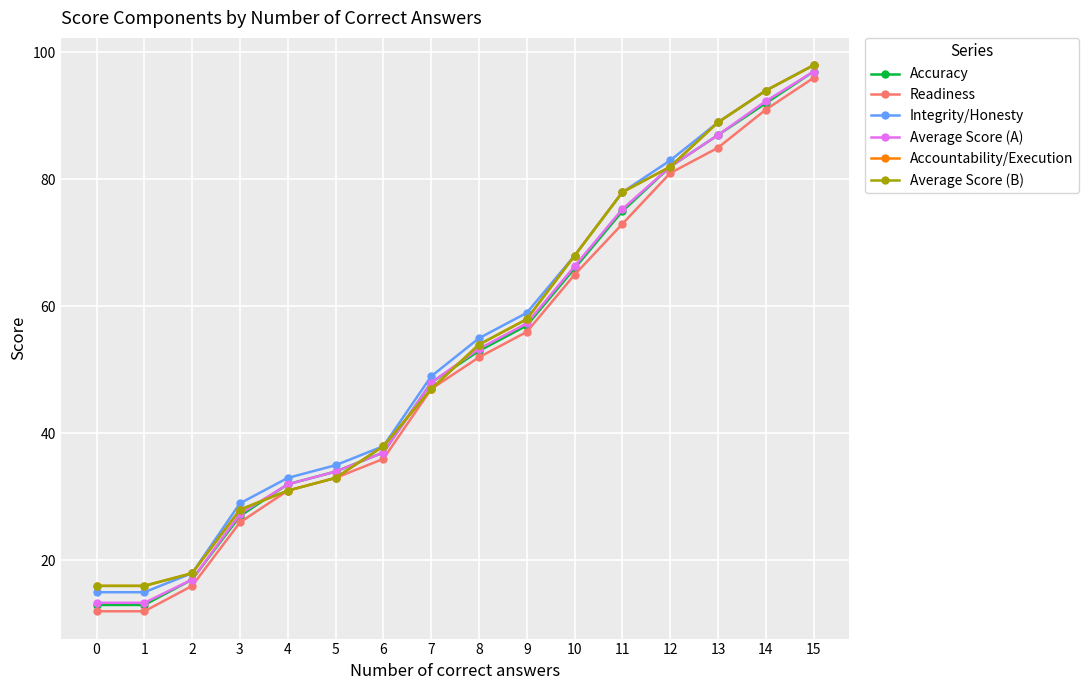

Does the chart have visible grid lines?

Yes